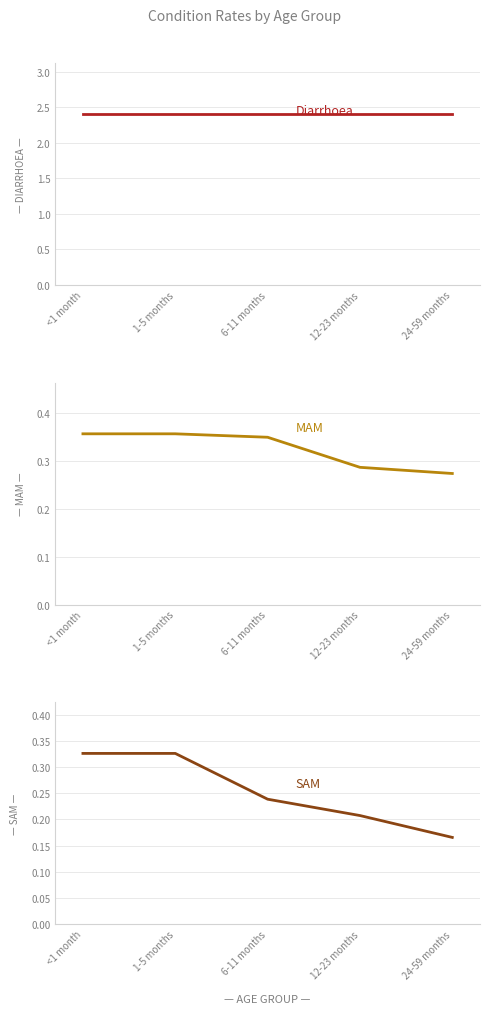

Rank the categories by MAM value from lowest to highest.

24-59 months, 12-23 months, 6-11 months, <1 month, 1-5 months